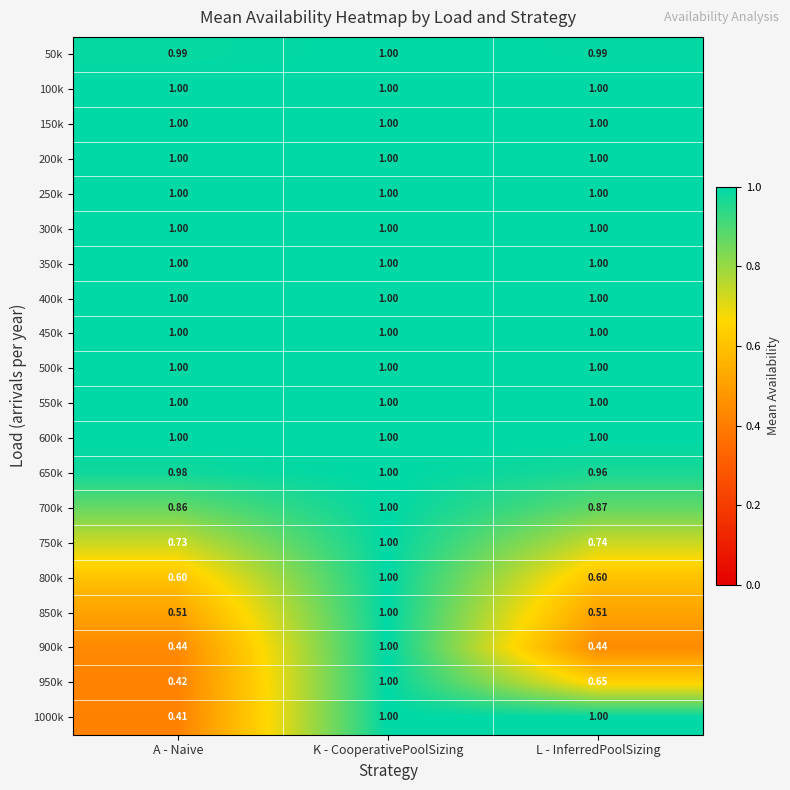

Which series changed the most between A - Naive and K - CooperativePoolSizing?

1000k